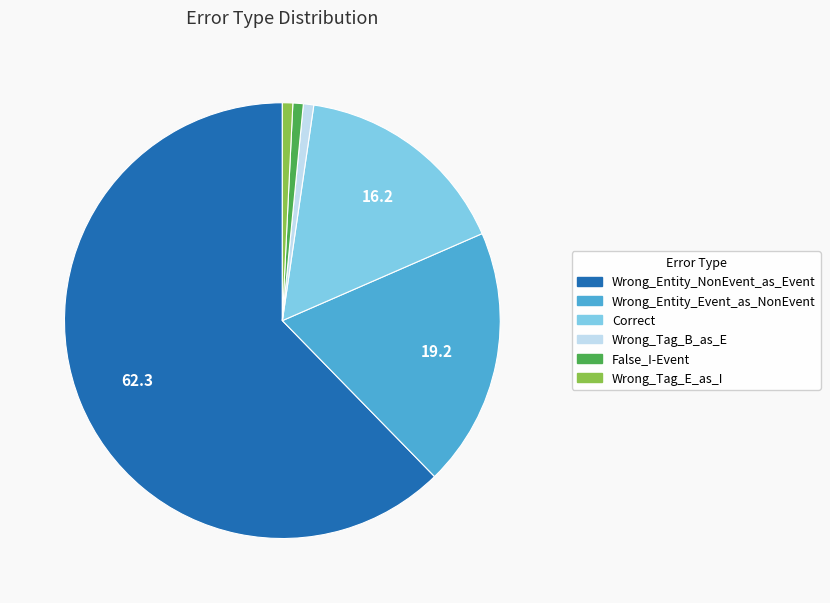

Which slice is the largest?

Wrong_Entity_NonEvent_as_Event